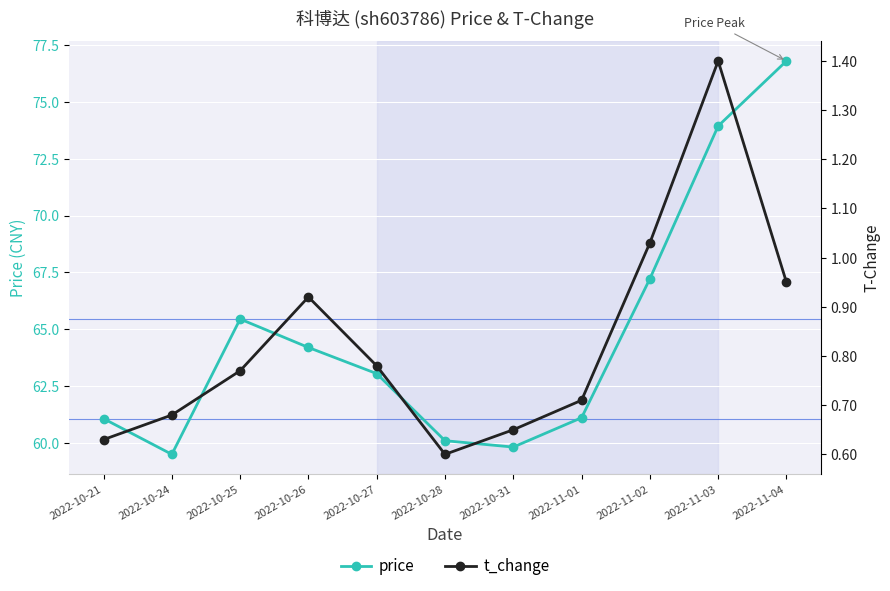

List the series in order of their overall mean, highest first.

price, t_change